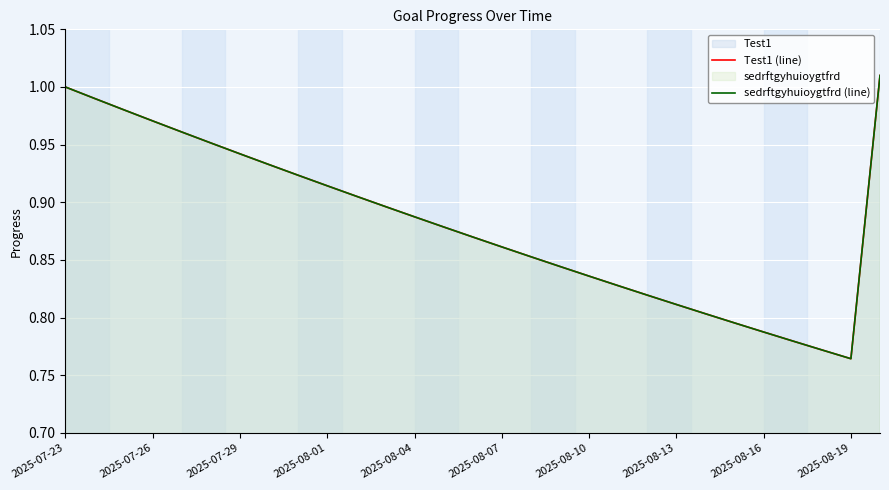

Which series has the widest spread of values?

Test1 (line)